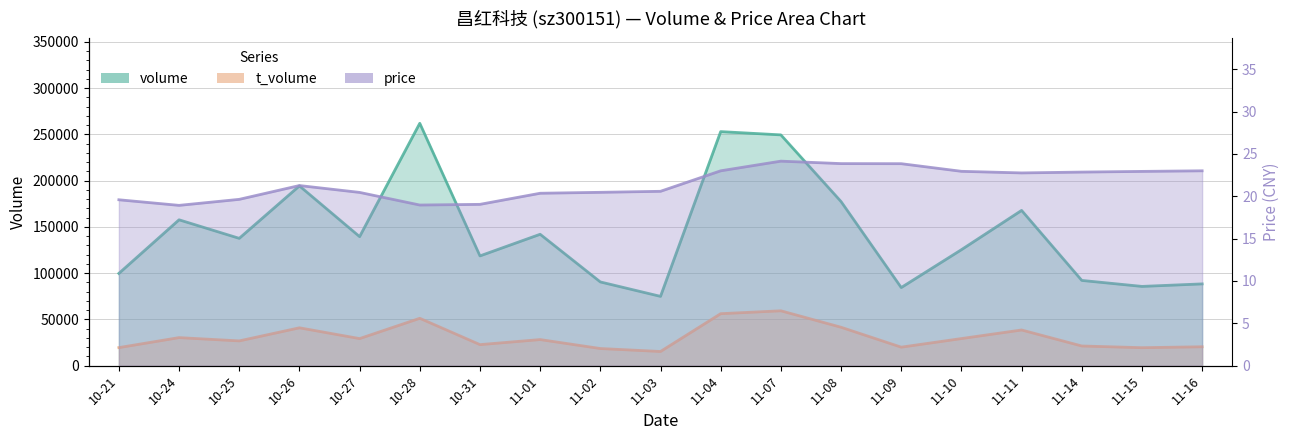

Rank the series at 11-14 from lowest to highest value.

price, t_volume, volume